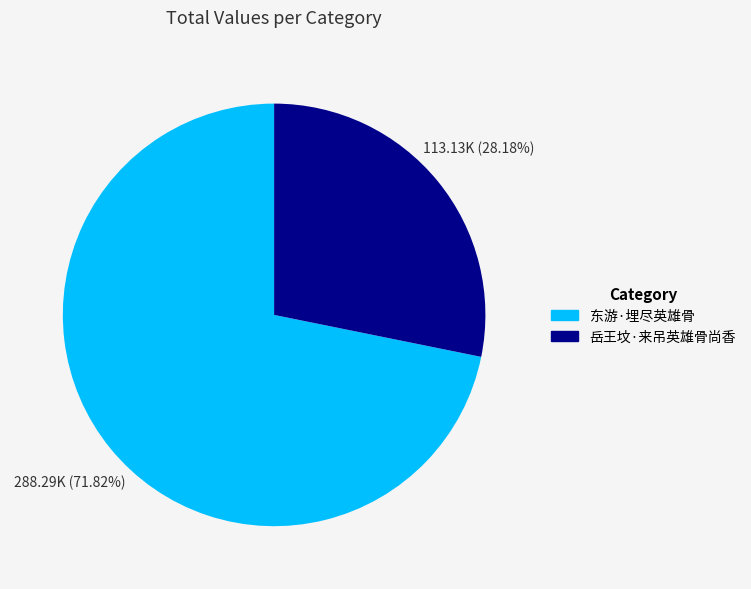

What is the total percentage of 岳王坟·来吊英雄骨尚香 and 东游·埋尽英雄骨?

100.0%